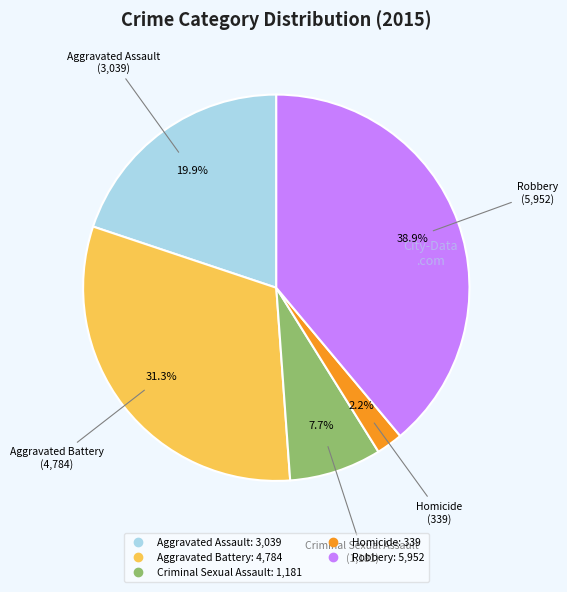

What percentage do Robbery and Aggravated Battery together represent?

70.2%